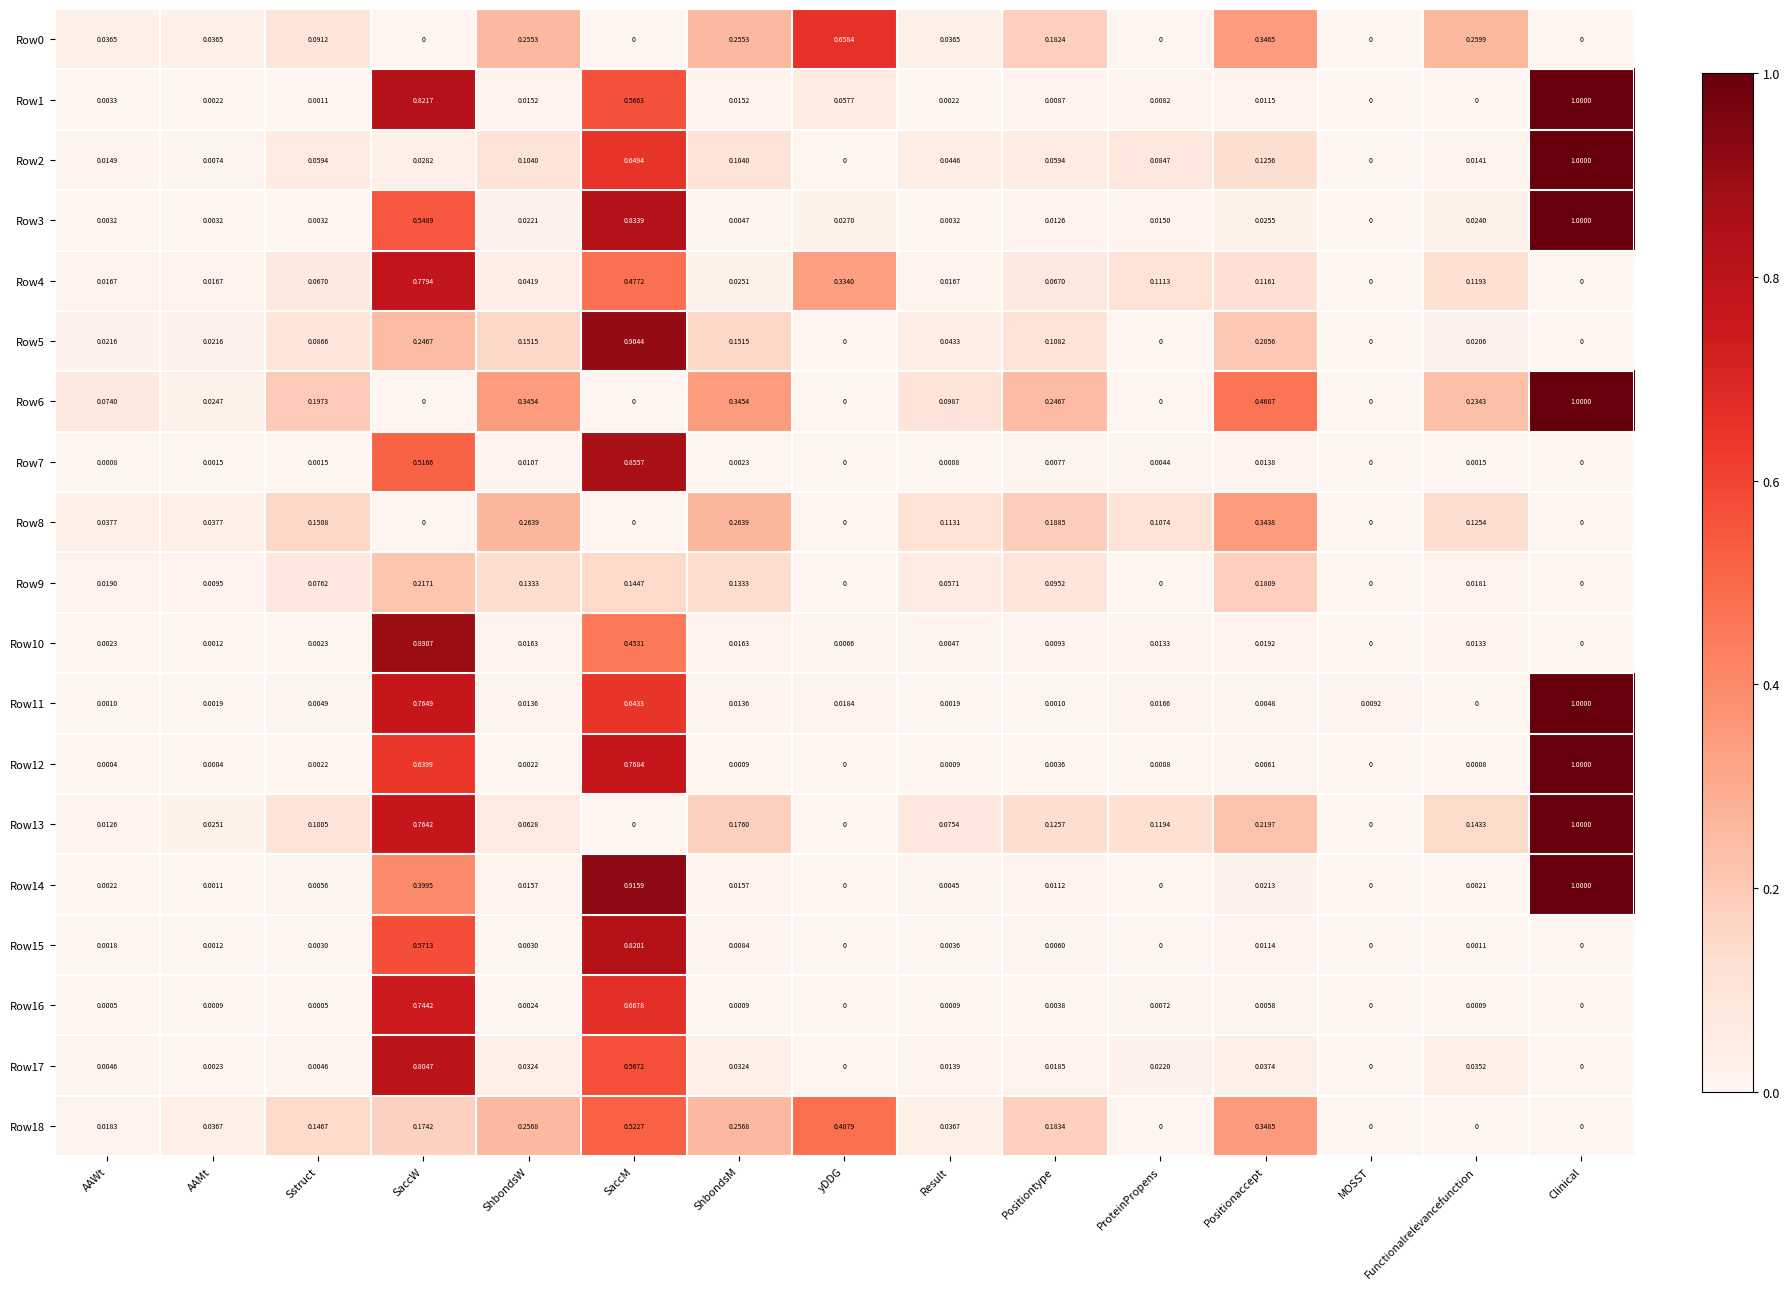

Is the value of Row15 at Functionalrelevancefunction greater than the value of Row11 at SaccM?

No